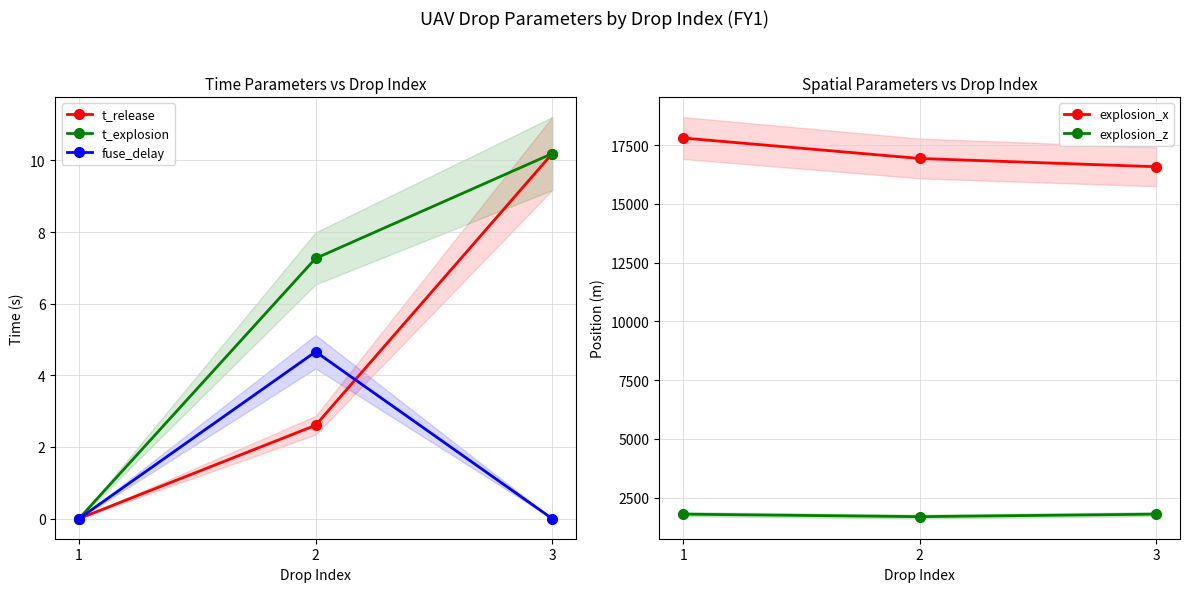

Reading left to right, transcribe all the data shown in this chart.

t_release: 0.0	2.6	10.2
t_explosion: 0.0	7.3	10.2
fuse_delay: 0.0	4.7	0.0
explosion_x: 17800.0	16928.9	16578.2
explosion_z: 1800.0	1693.6	1800.0